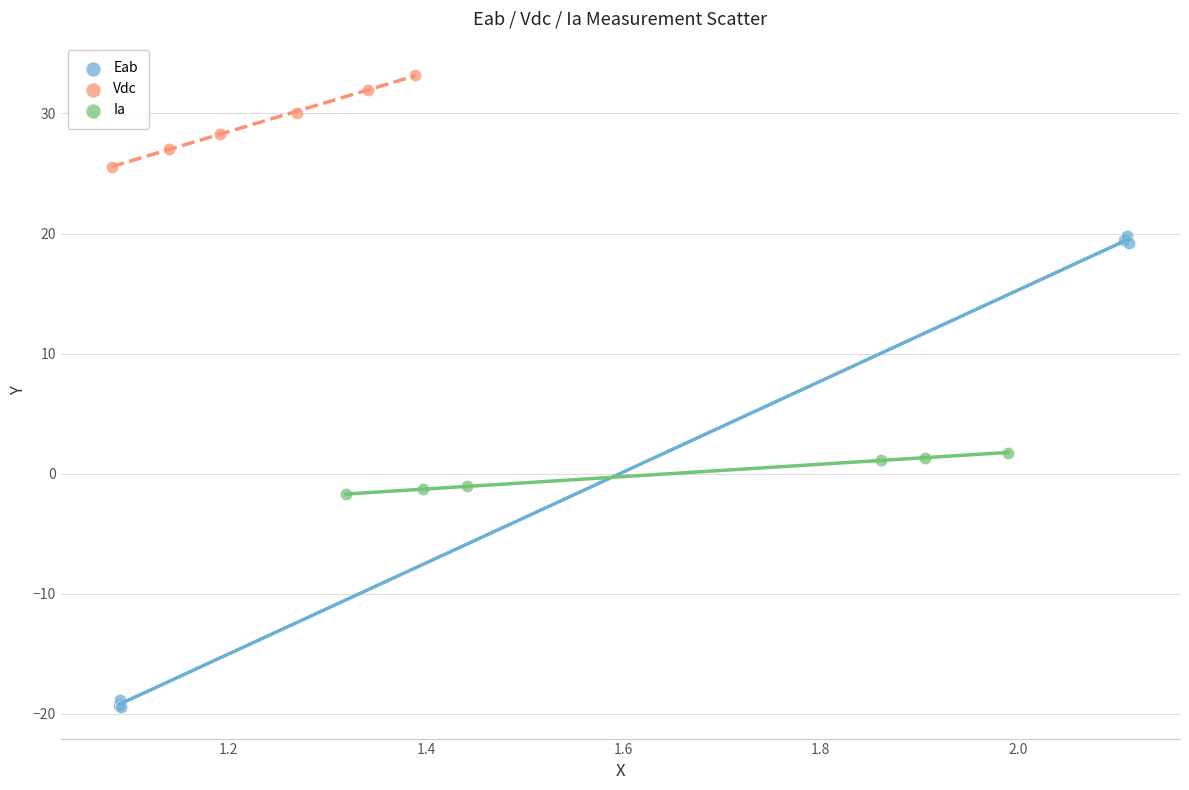

Which series contains the highest Y value?

Vdc